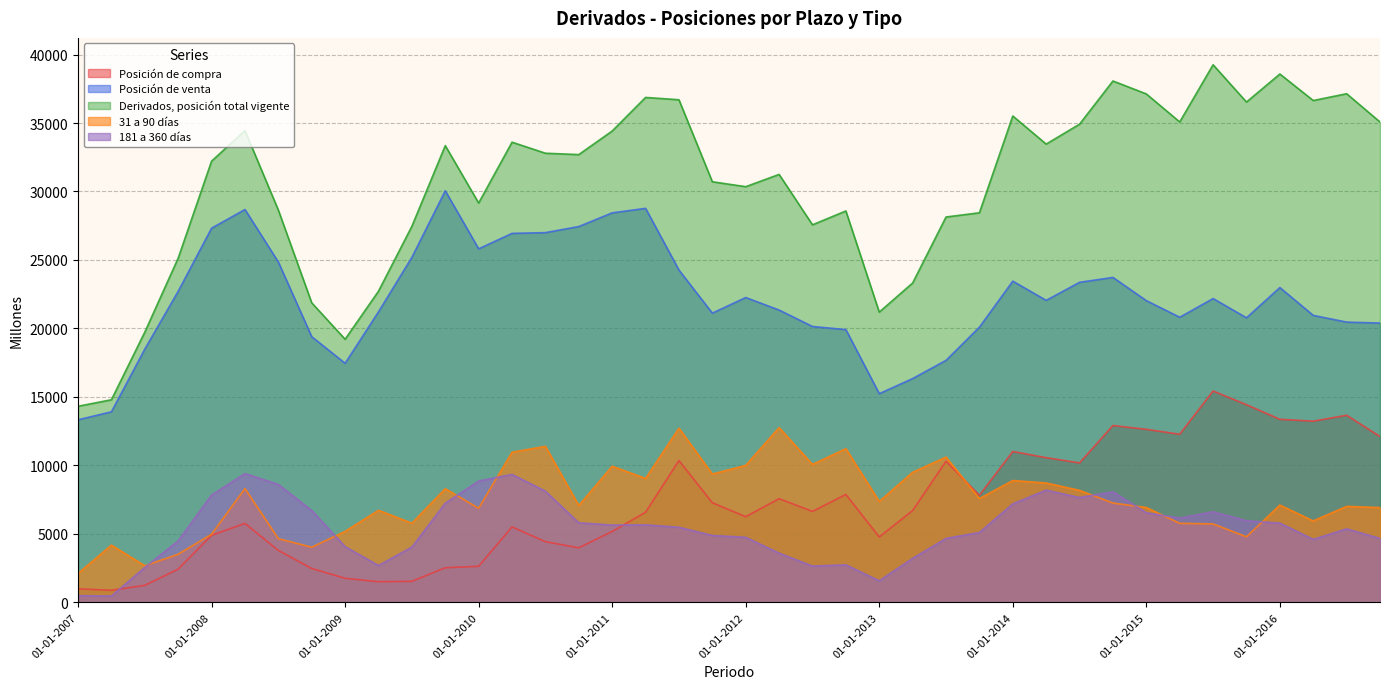

The value of Derivados, posición total vigente at 01-04-2011 is 9573. True or false?

False